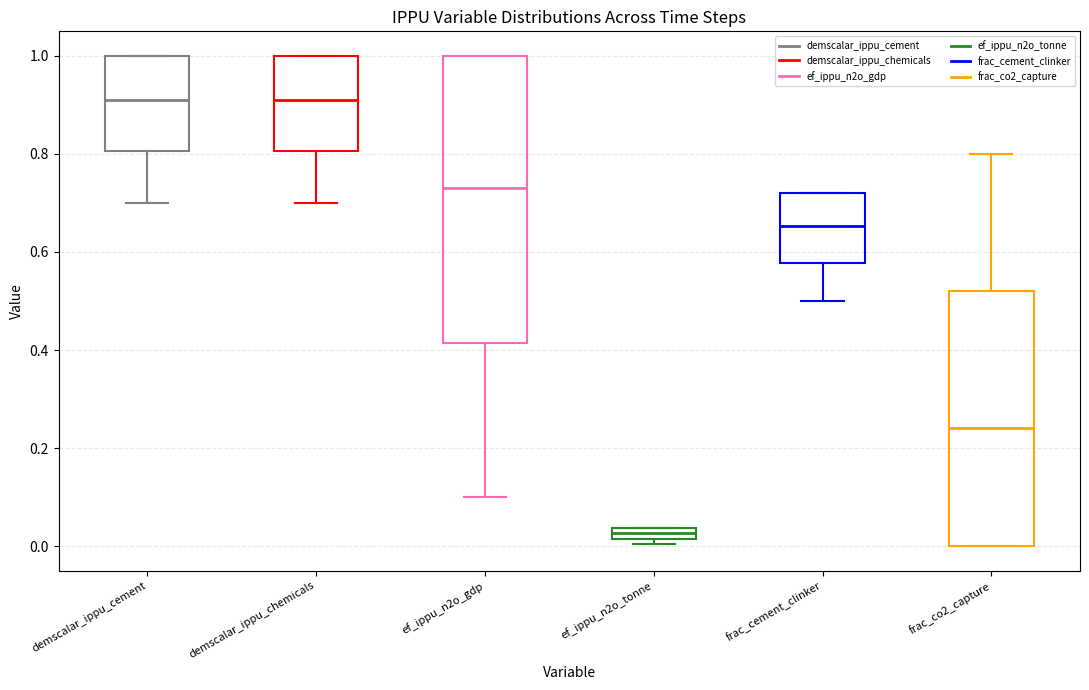

Where does the median line of the box for frac_co2_capture sit on the y-axis? The values are not printed on the chart, so give them approximately, as read against the axis.

0.24